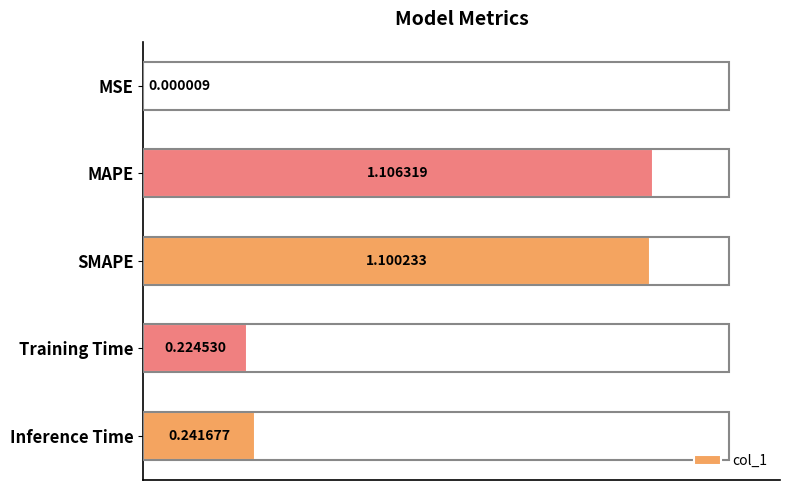

Where is the data nearest to the value 0?

MSE